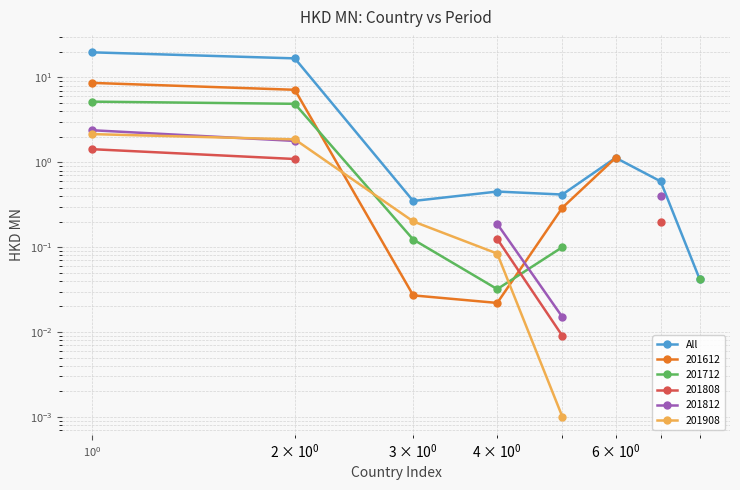

Does the chart have visible grid lines?

Yes